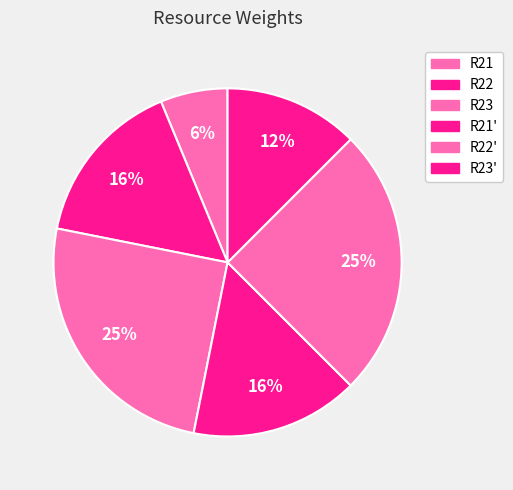

To the nearest percent, what is the difference between the largest and smallest slice percentages?

19%